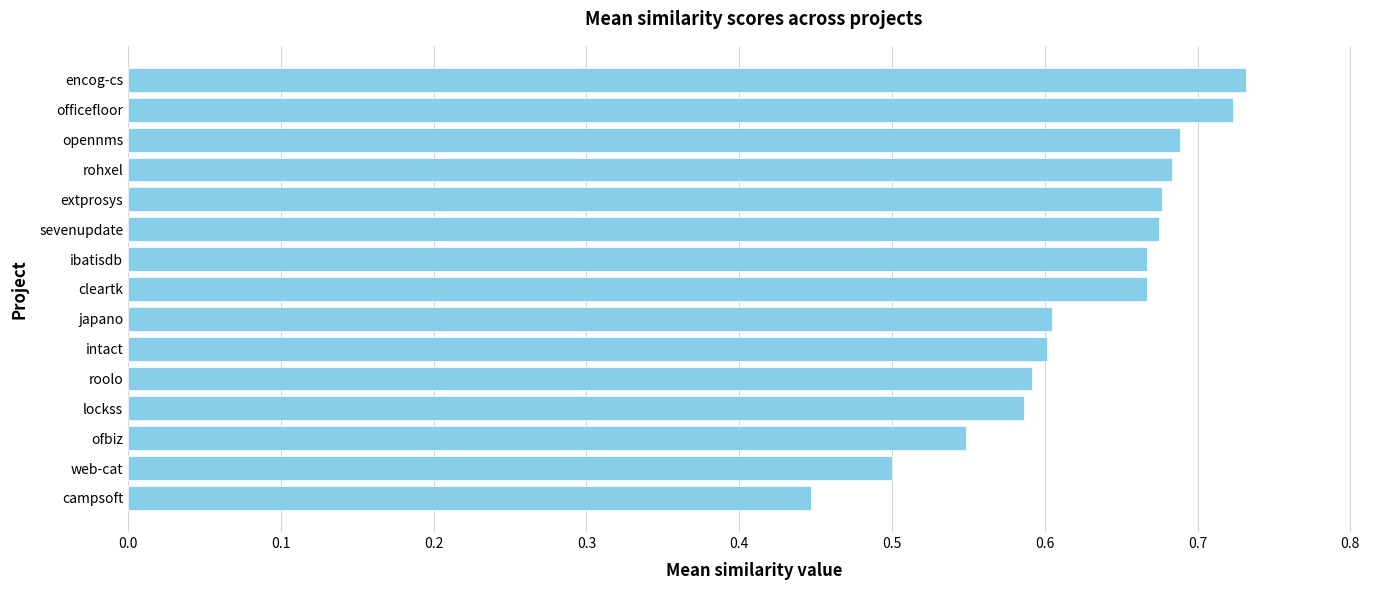

Which category has the lowest value across all series?

campsoft